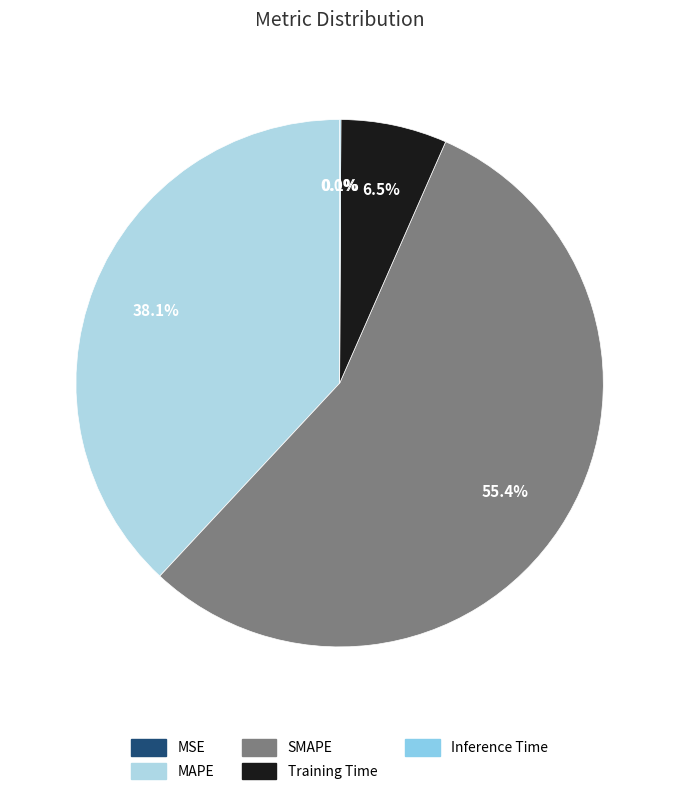

Is there a majority slice in this chart?

Yes